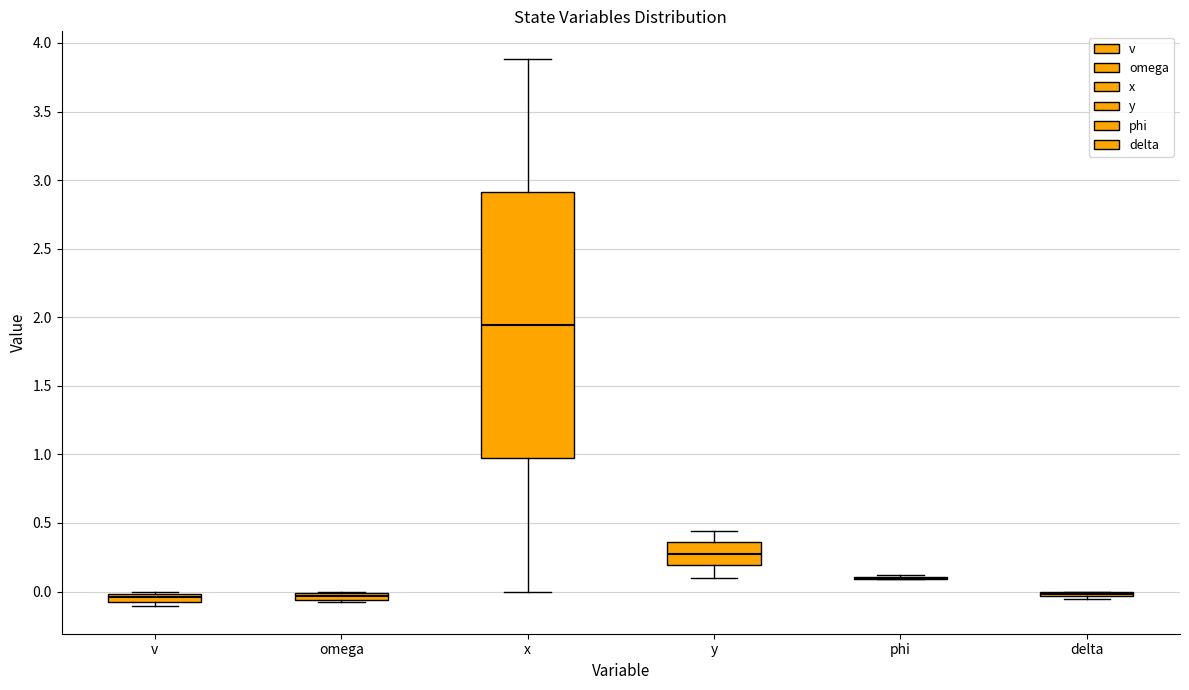

Where is the upper edge of the box for omega on the y-axis? The values are not printed on the chart, so give them approximately, as read against the axis.

0.00